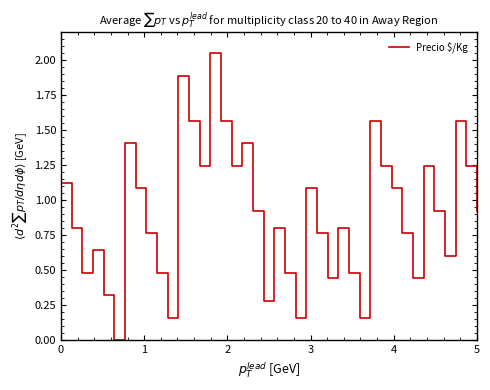

How many interior local valleys (lower than both neighbors) does the data have?

11